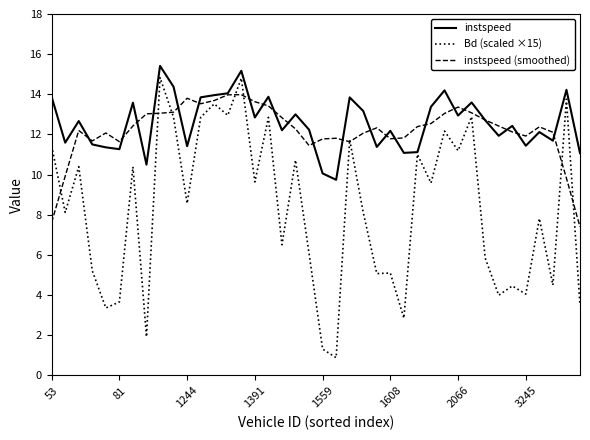

Which series has the largest range (max minus min)?

Bd (scaled ×15)